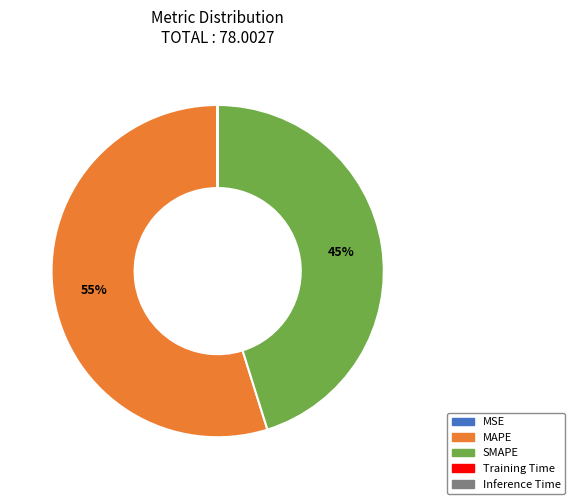

To the nearest percent, what is the average slice percentage?

20%